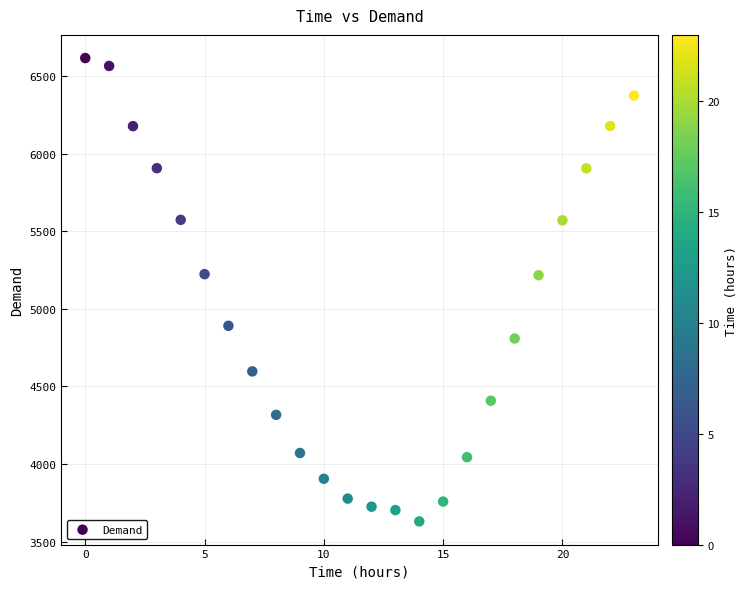

What is the range of Y values (max minus min)?

2987